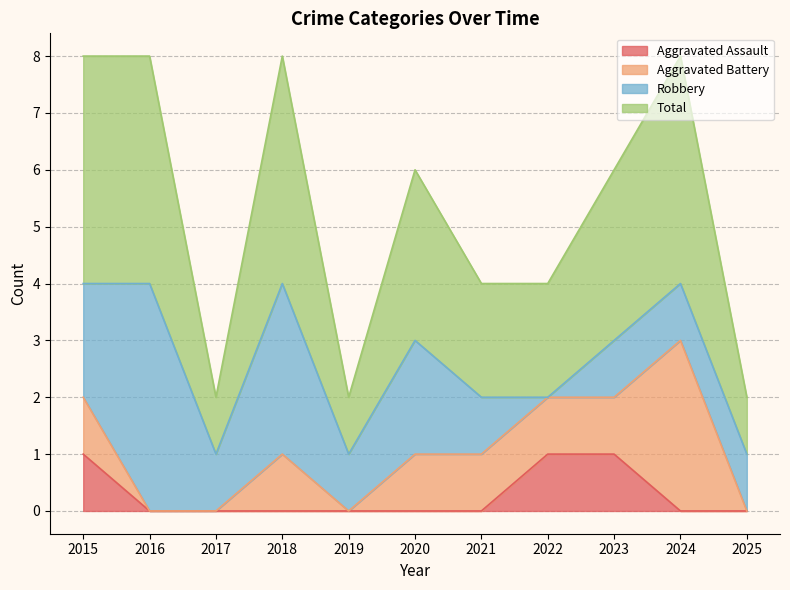

Which series has the widest spread of values?

Total